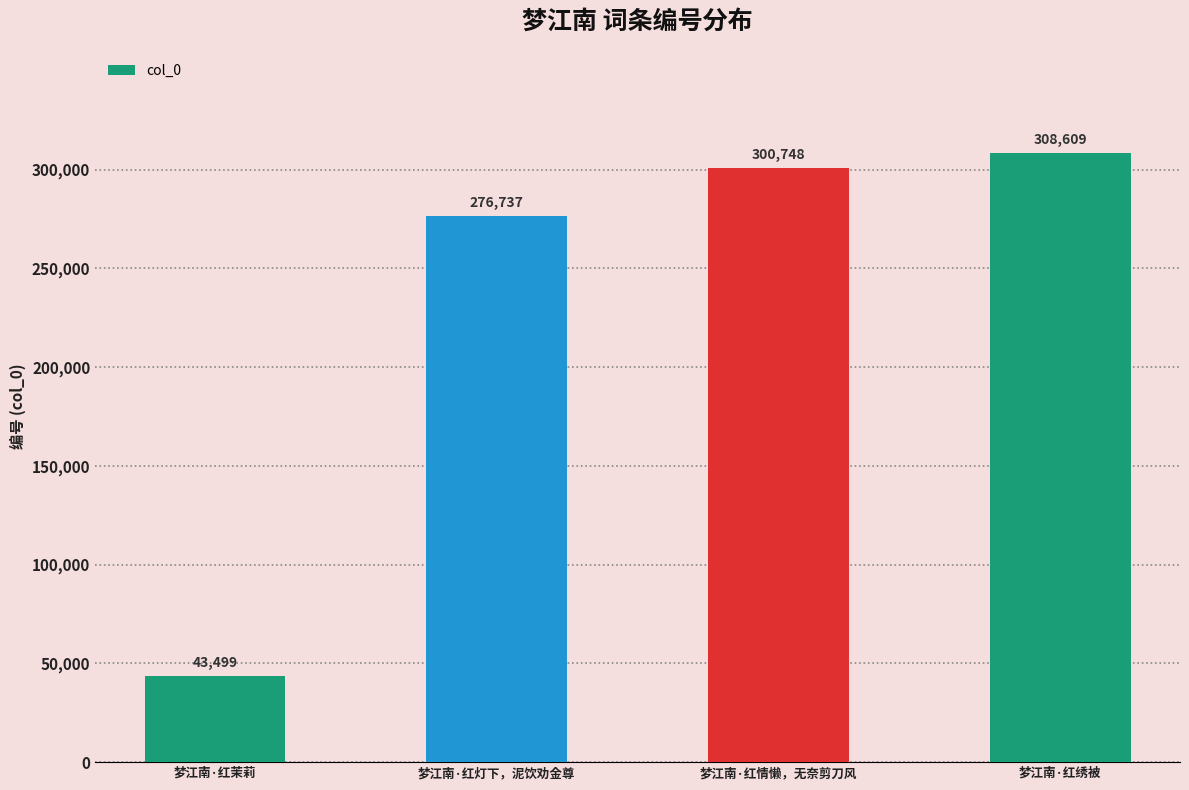

What is the average value?

232398